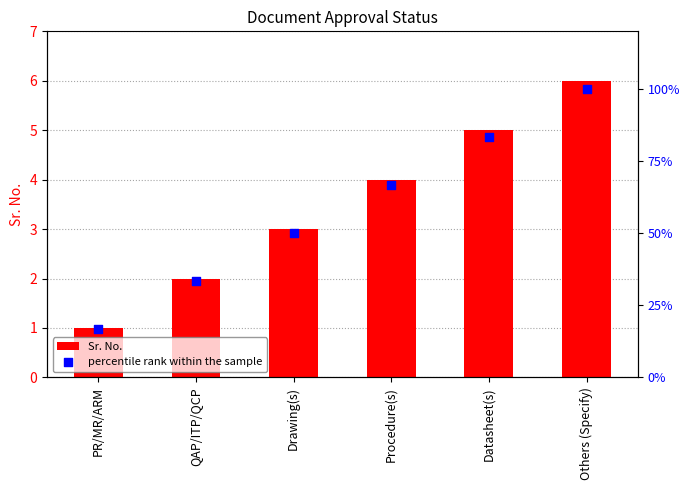

At which category is the sum across all series the highest?

Others (Specify)